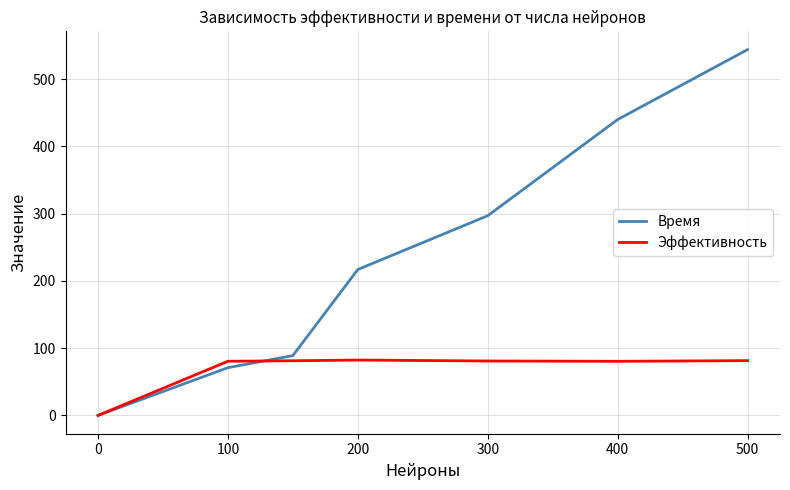

List the series in order of their overall mean, highest first.

Время, Эффективность